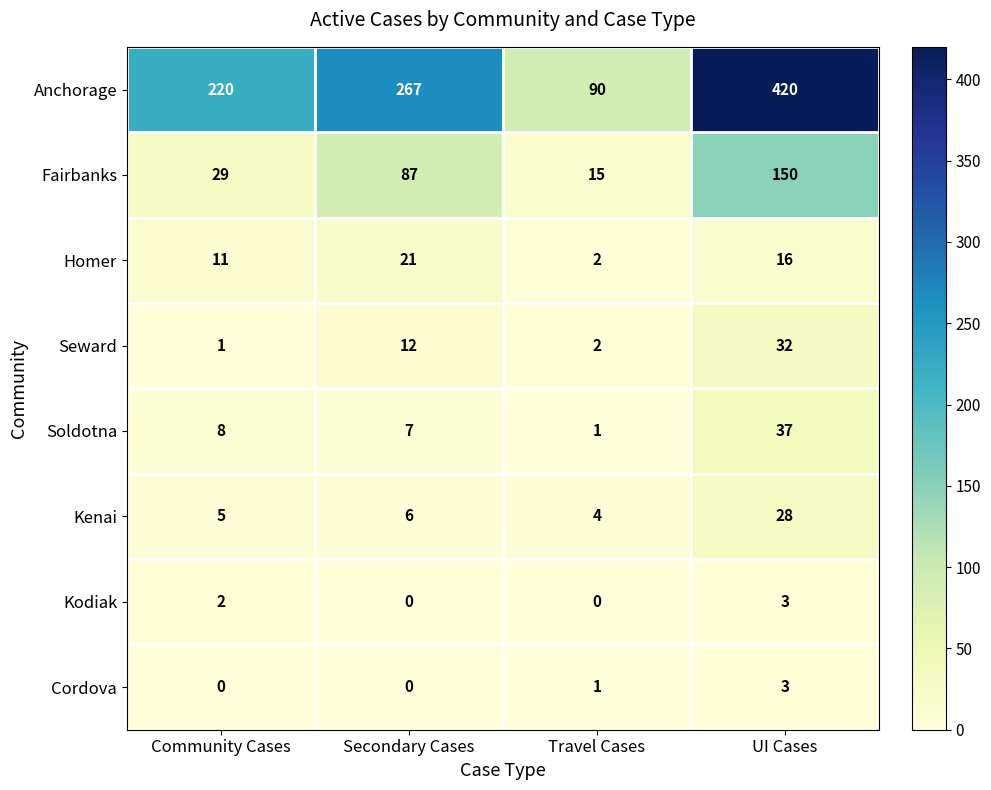

What is the total value across all series at Community Cases?

276